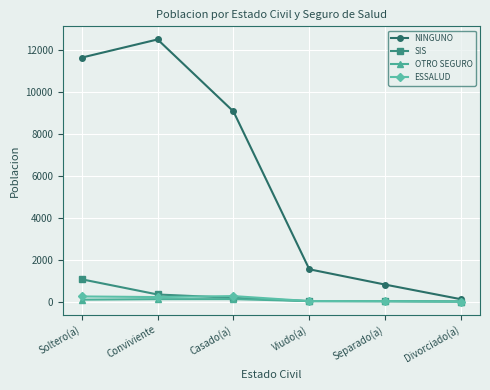

List the labels in order of NINGUNO value, largest first.

Conviviente, Soltero(a), Casado(a), Viudo(a), Separado(a), Divorciado(a)